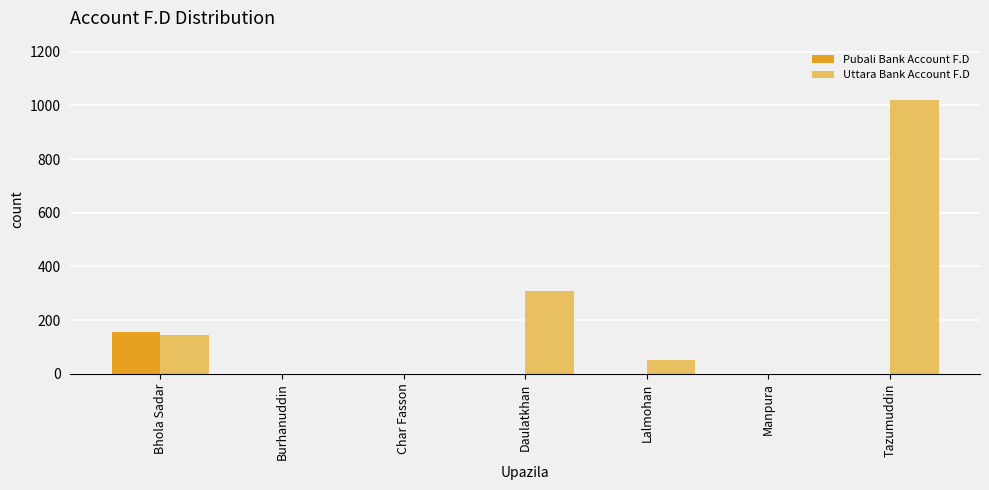

At which category does the chart reach its peak across all series?

Tazumuddin